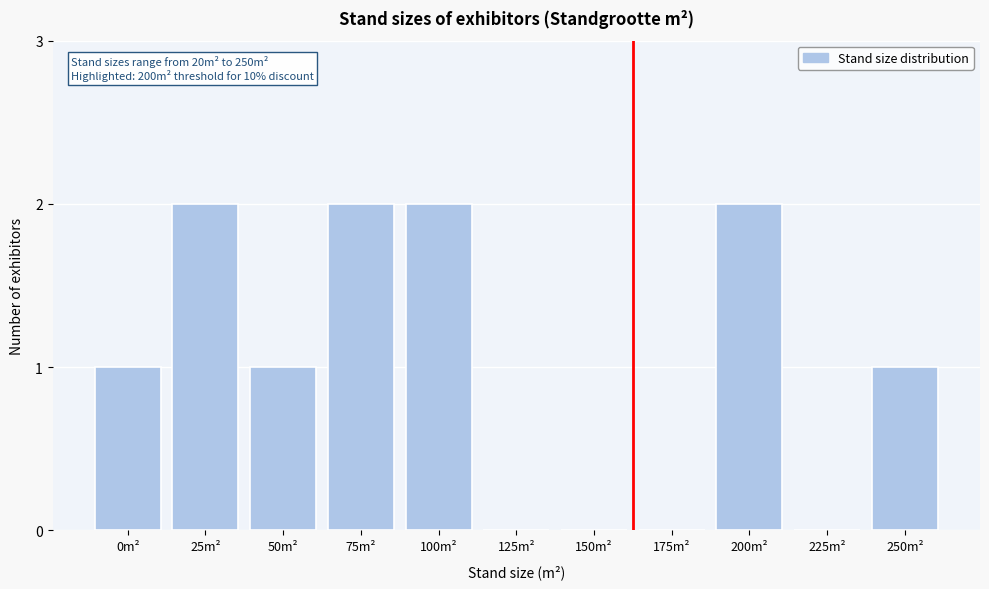

Reading right to left, list all the values displayed in this chart.

250m²=1	225m²=0	200m²=2	175m²=0	150m²=0	125m²=0	100m²=2	75m²=2	50m²=1	25m²=2	0m²=1